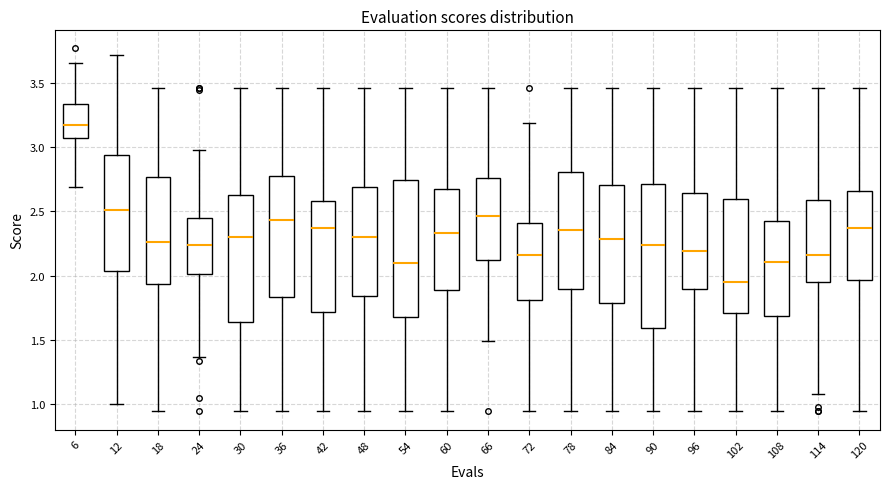

Which box has the highest median line?

6